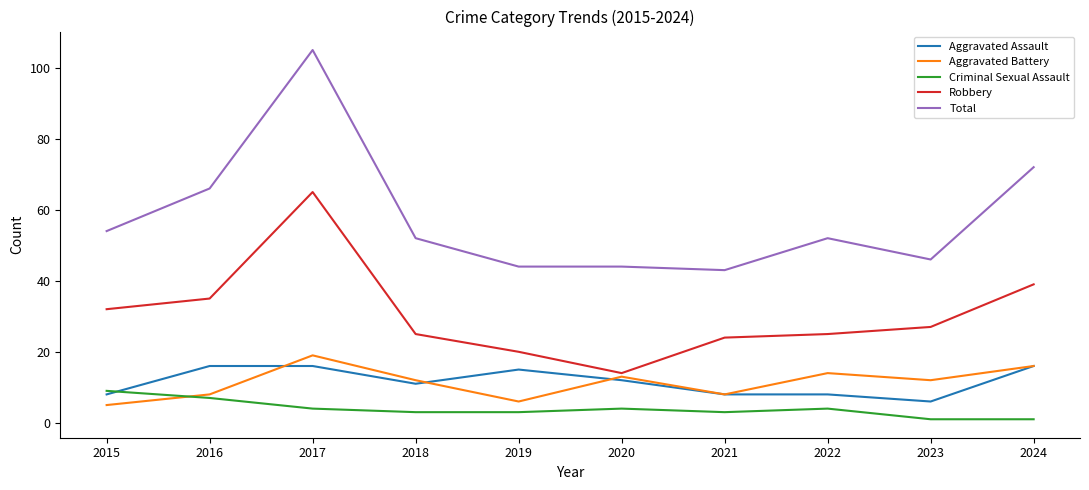

What is the approximate value of Total at 2024, to the nearest 10?

70